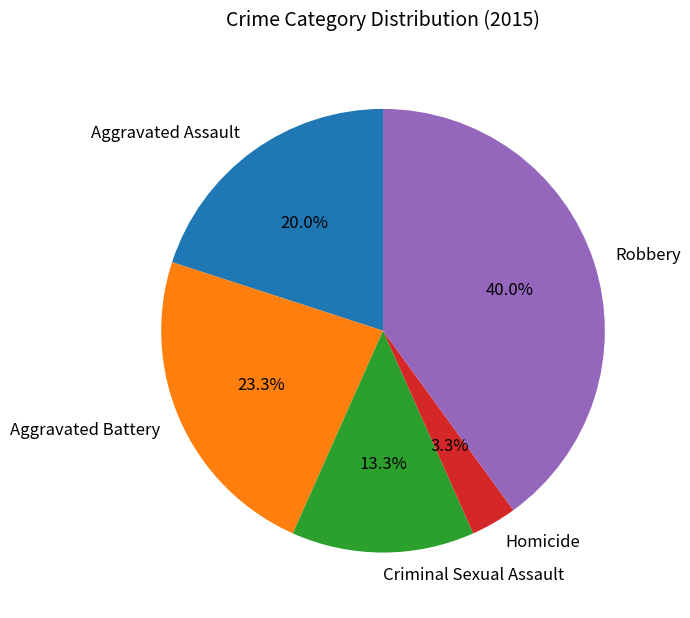

How much of the chart is everything except Homicide?

96.7%